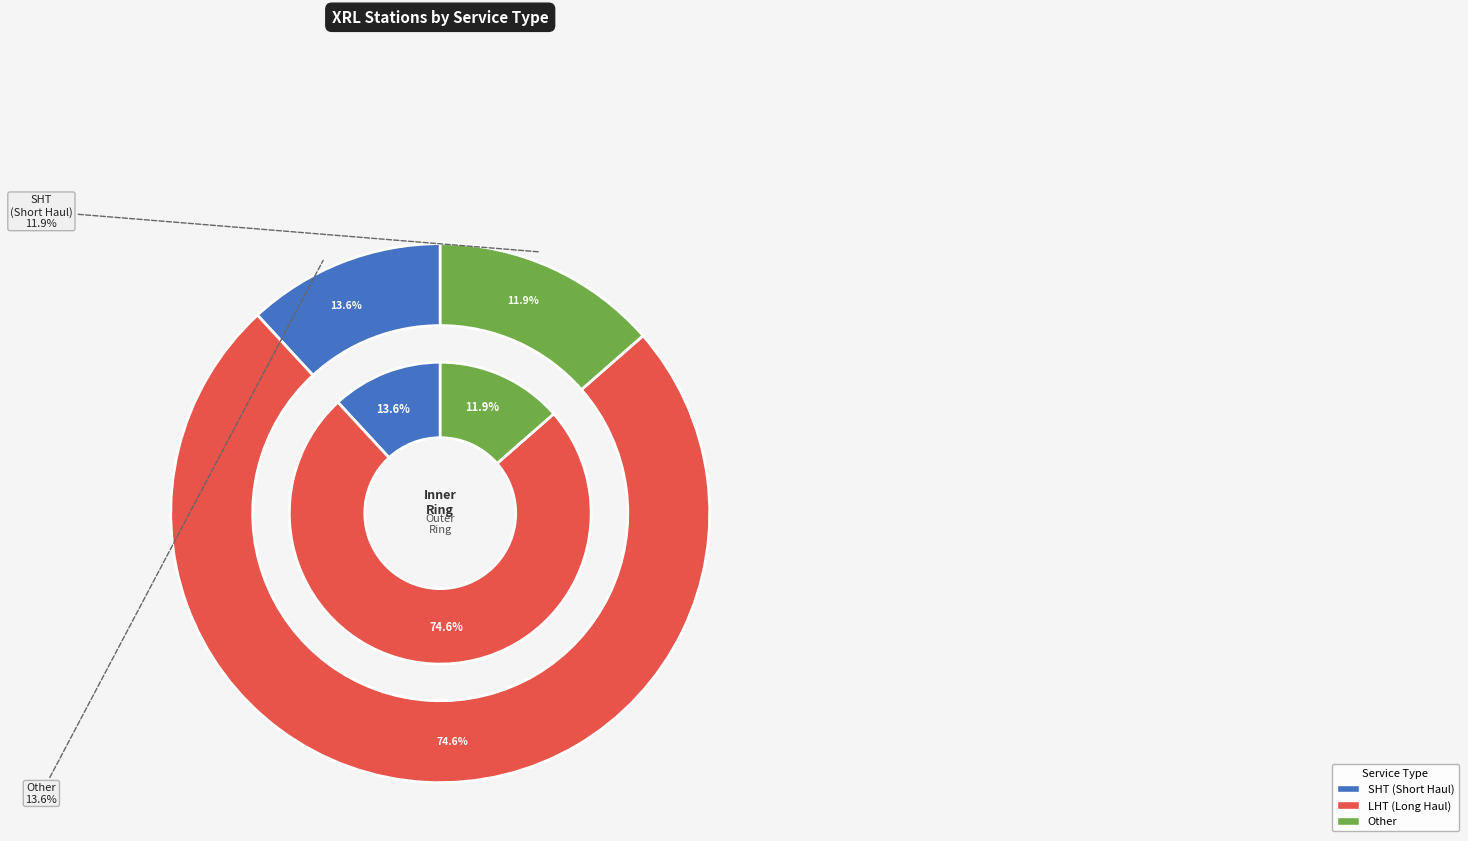

The SHT slice represents 1% of the pie. True or false?

False